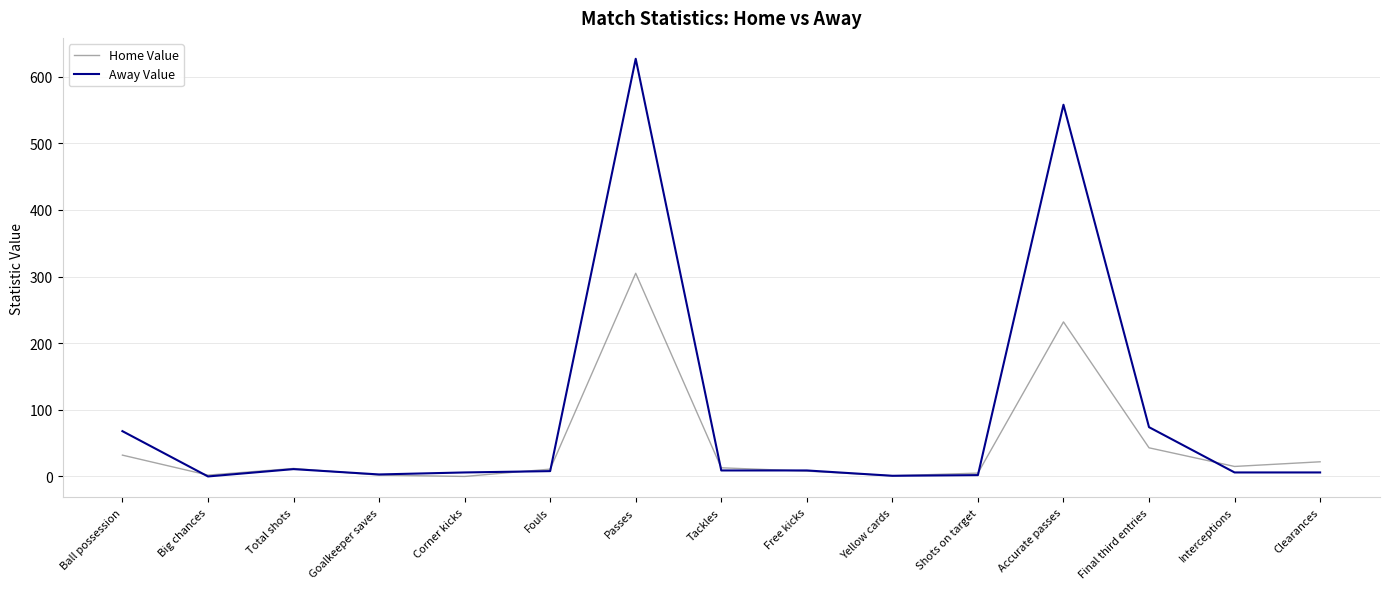

At which category does Away Value reach its first local peak?

Total shots